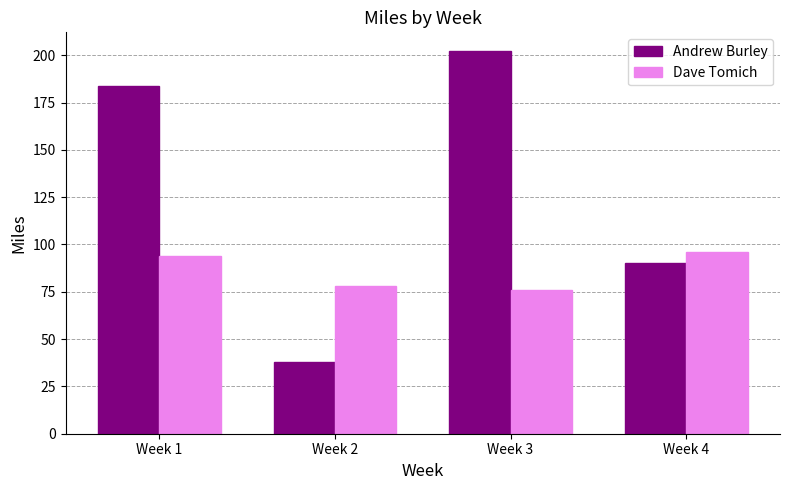

What is the difference between the maximum and minimum values in the Andrew Burley series?

164